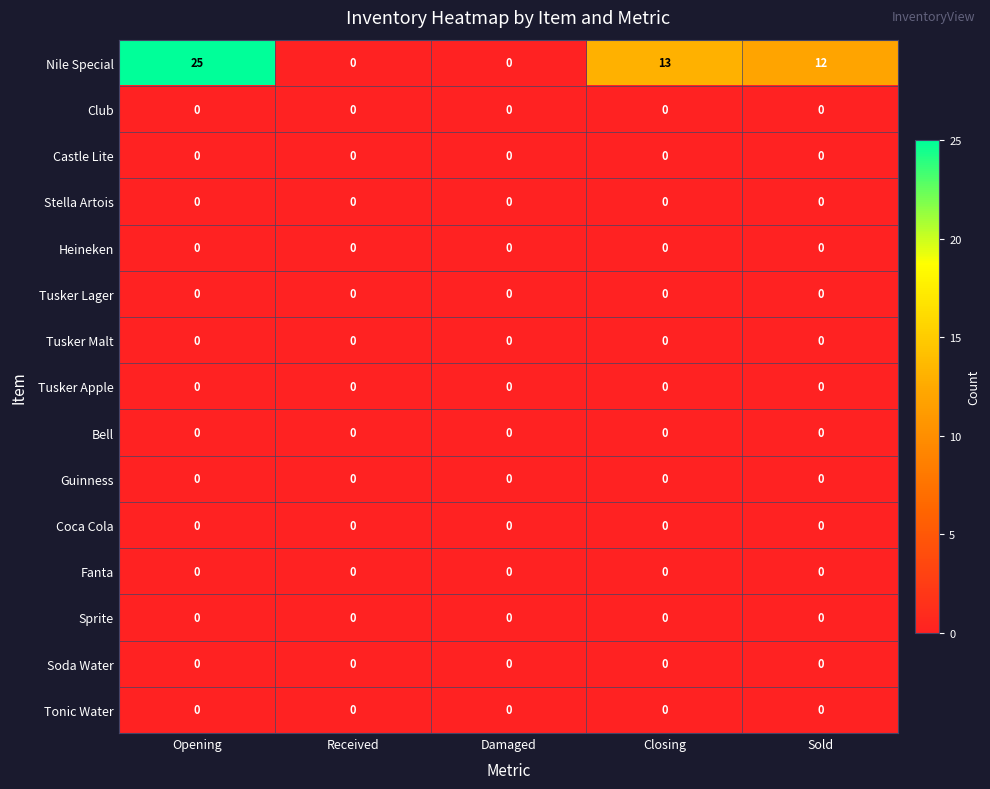

Between Opening and Closing, which series saw the biggest shift?

Nile Special